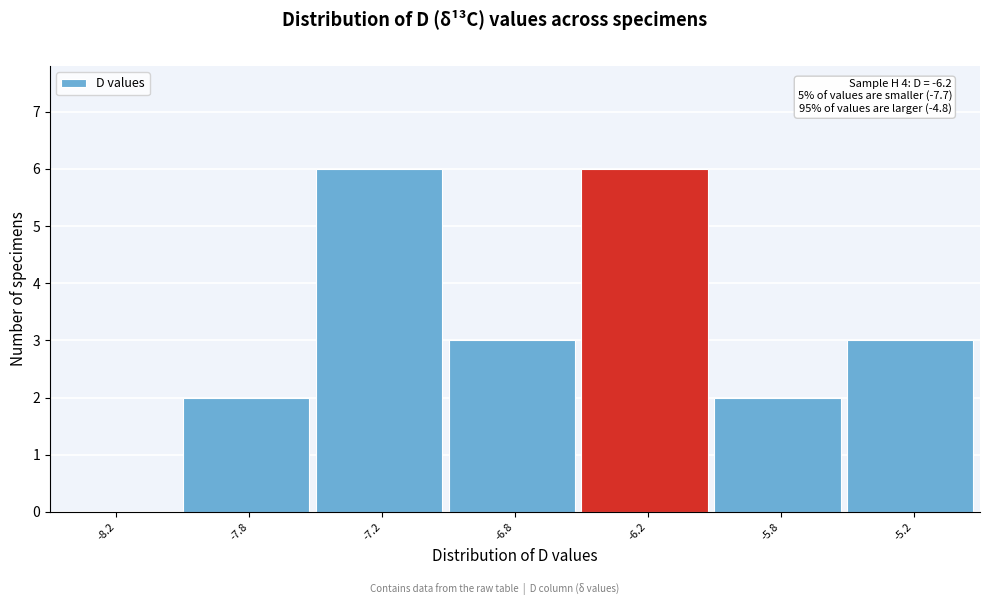

Reading left to right, extract all data points from this chart.

-8.2=0	-7.8=2	-7.2=6	-6.8=3	-6.2=6	-5.8=2	-5.2=3